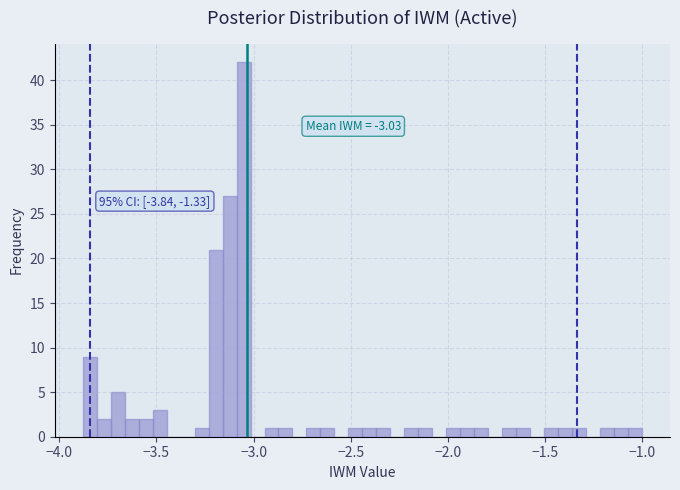

Read against the x-axis, roughly where is the centre of the tallest bar?

-3.05